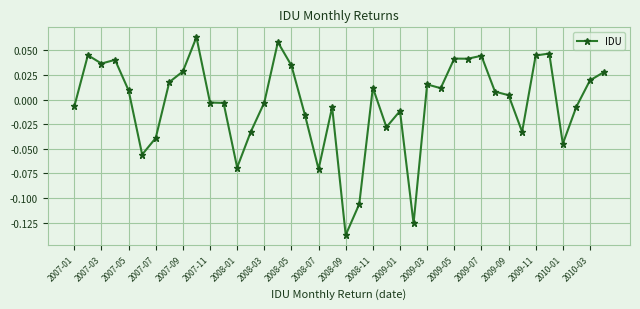

Which category has the lowest value across all series?

2008-09